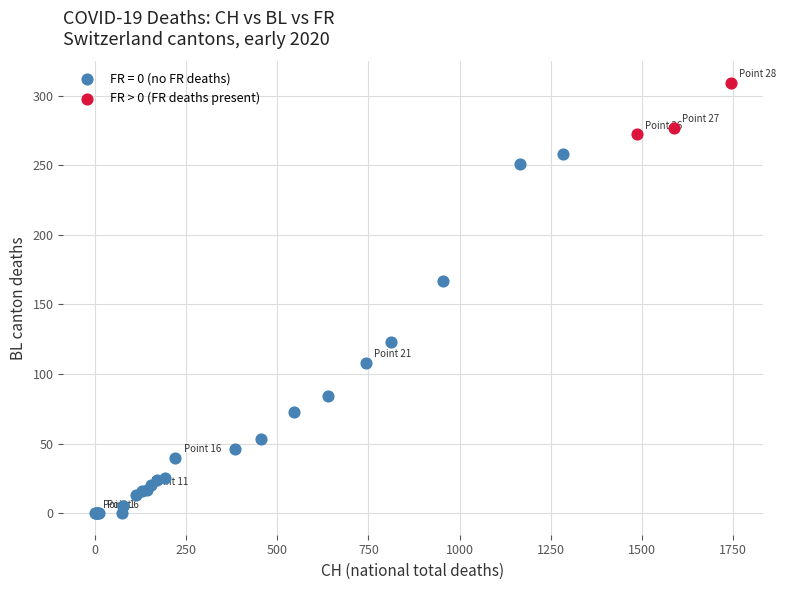

Which series reaches the minimum Y coordinate?

FR = 0 (no FR deaths)